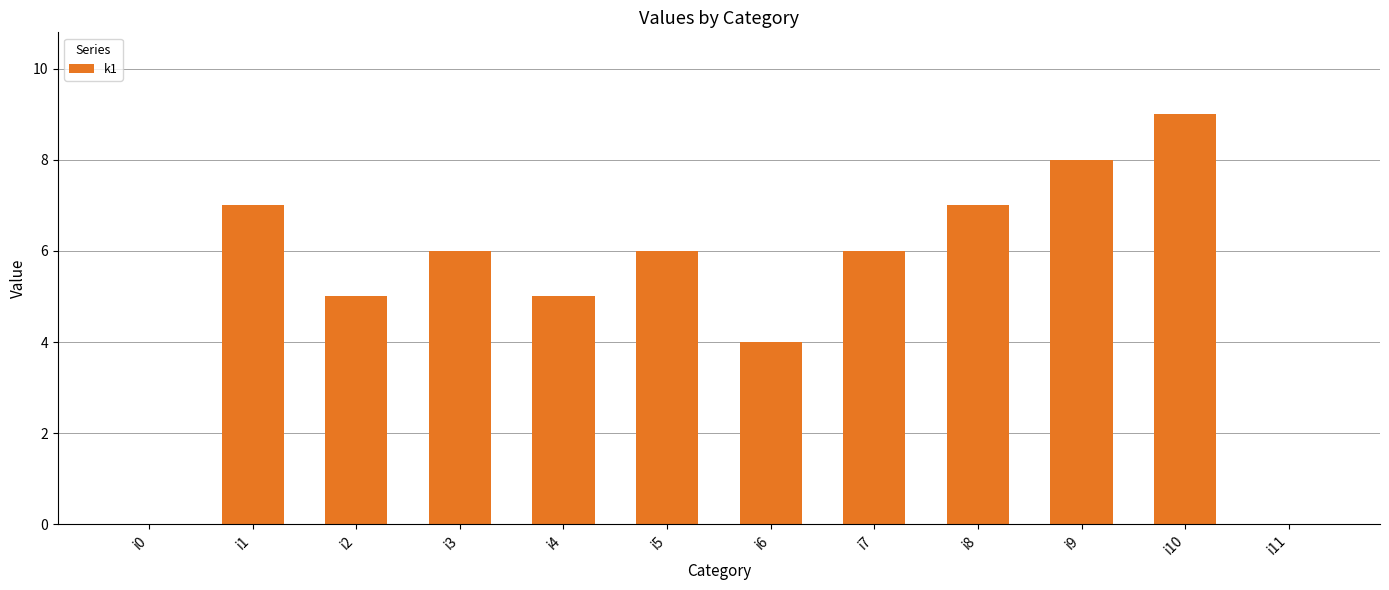

What is the maximum value shown in the chart?

9